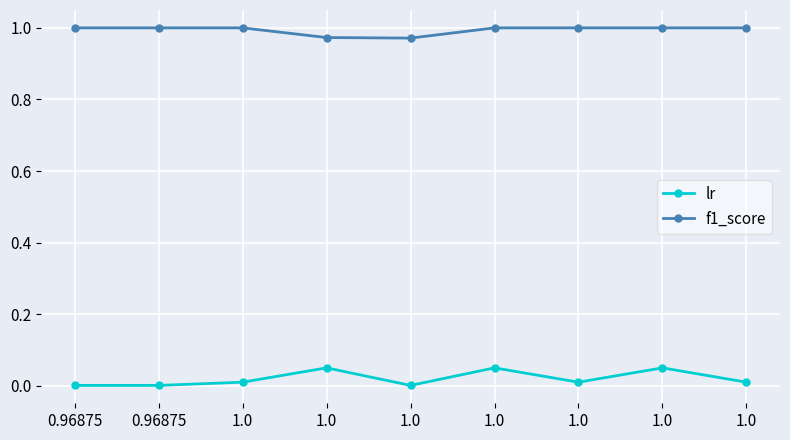

What are all the series names shown in the legend?

lr, f1_score